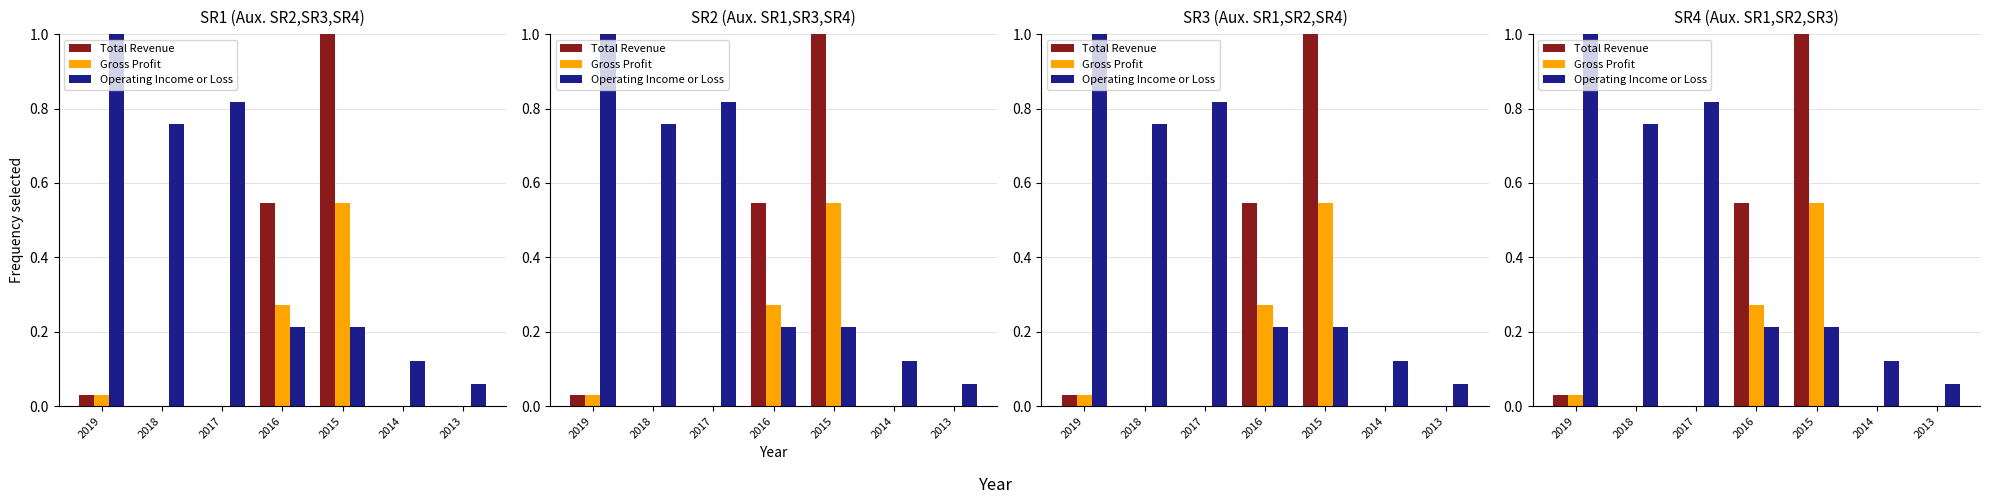

What is the total value across all series at 2015?

1.8